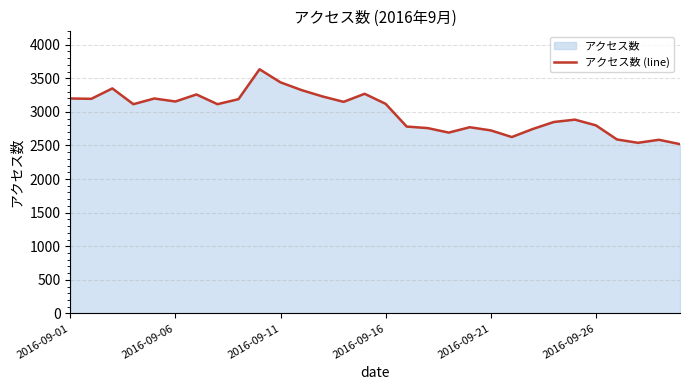

Is it true that the value at 6 is 3260?

True